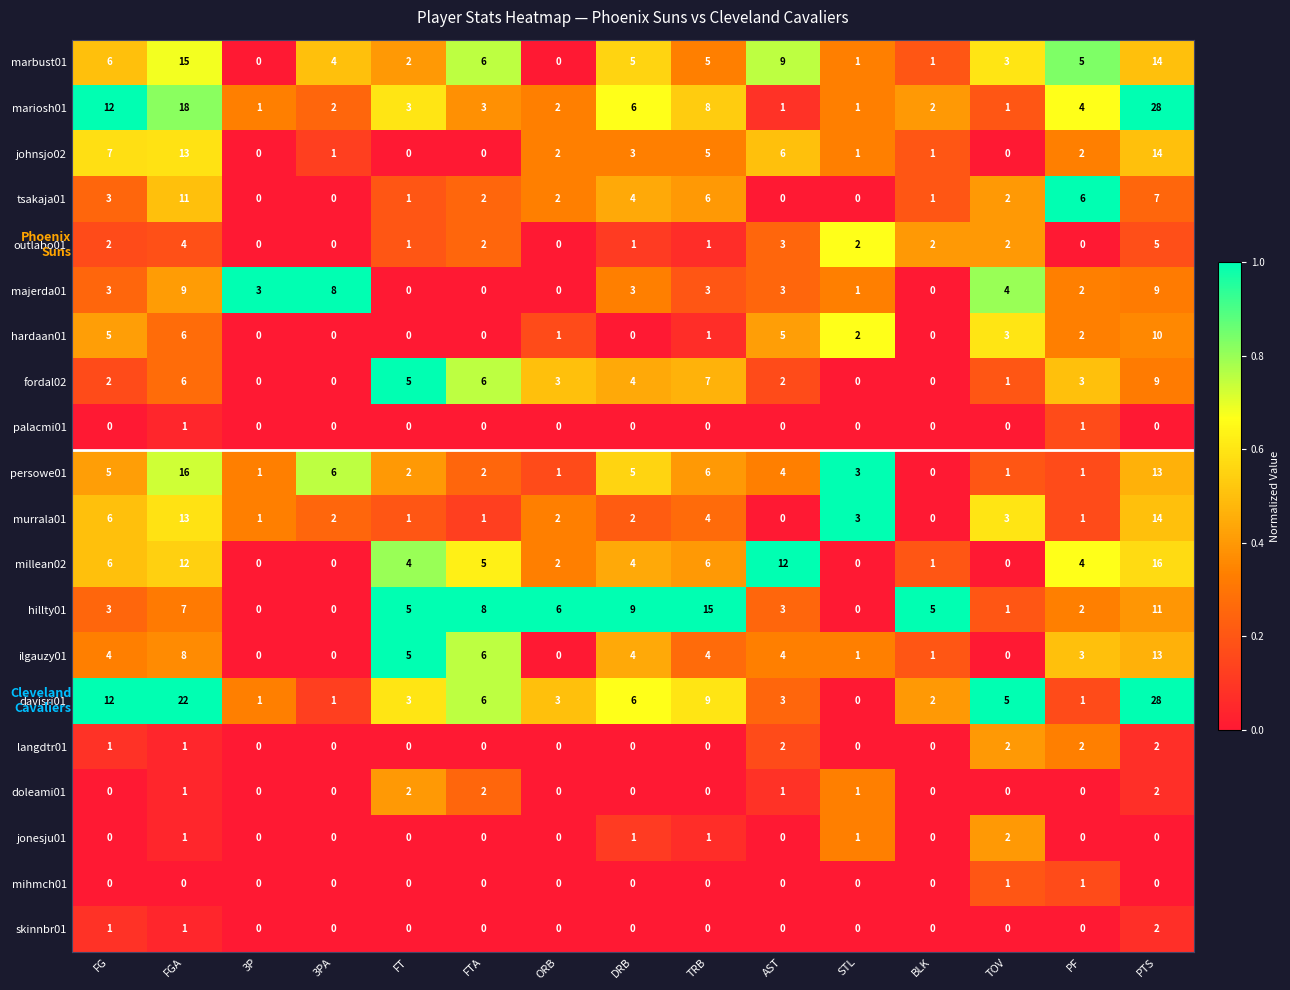

The value of johnsjo02 at BLK is 0. True or false?

False